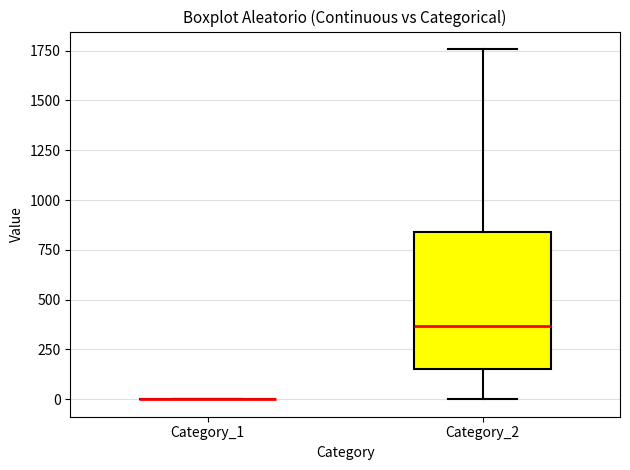

Reading left to right, transcribe this box plot: for each box, give where its median line is, the range the box spans, and where its two whiskers end, as read against the y-axis. The values are not printed on the chart, so give them approximately, as read against the axis.

Category_1: box collapsed to a line at 0, whiskers 0 to 0
Category_2: median 350, box 150 to 850, whiskers 0 to 1750